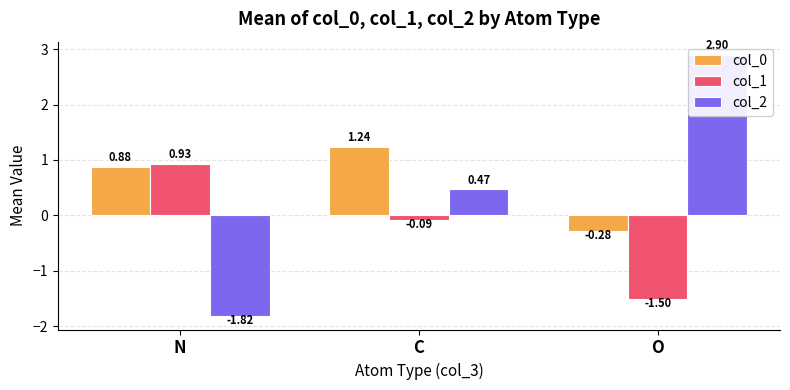

What is the maximum value for col_1?

0.9